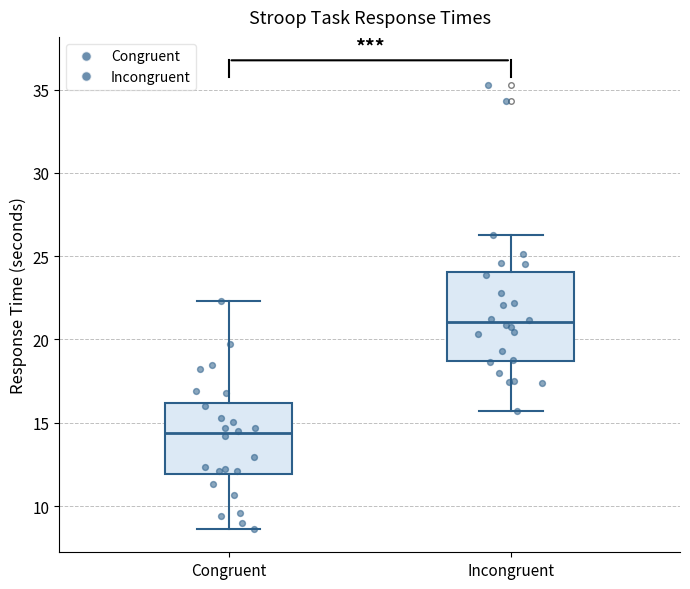

Reading left to right, transcribe this box plot: for each box, give where its median line is, the range the box spans, and where its two whiskers end, as read against the y-axis. The values are not printed on the chart, so give them approximately, as read against the axis.

Congruent: median 14.5, box 12.0 to 16.0, whiskers 8.5 to 22.5
Incongruent: median 21.0, box 18.5 to 24.0, whiskers 15.5 to 26.5